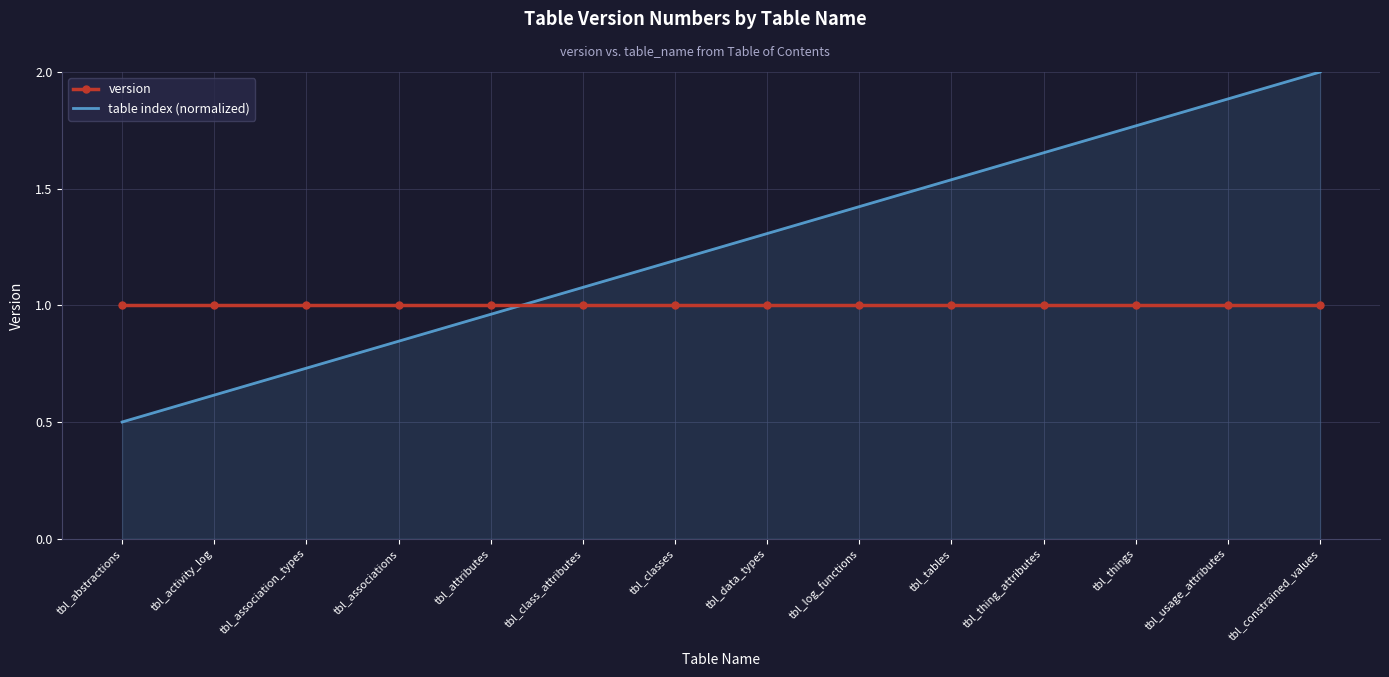

Between which two adjacent categories do table index (normalized) and version first intersect?

tbl_attributes and tbl_class_attributes